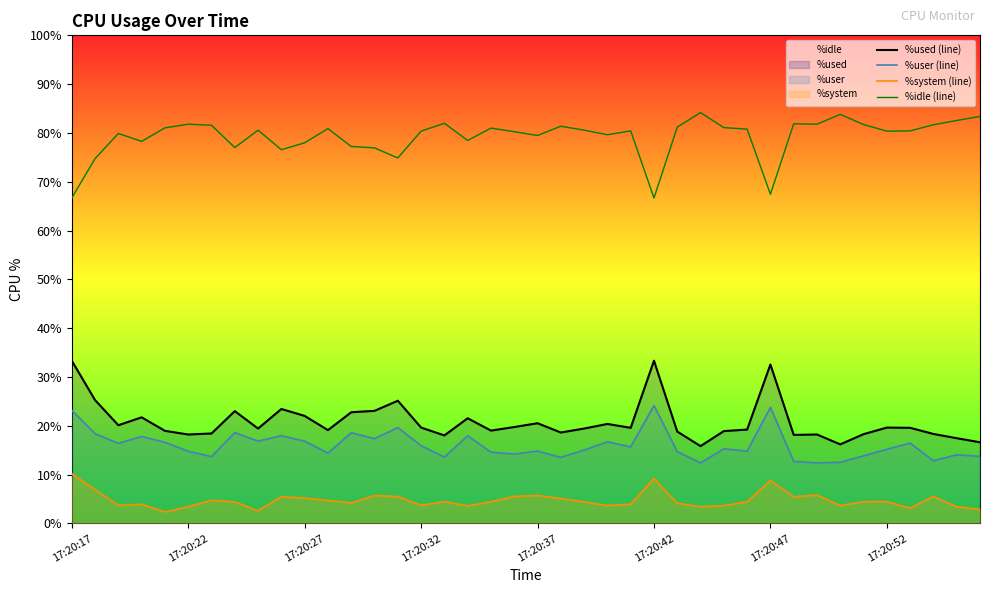

Is it true that %idle (line) equals 18.9 at 37?

False